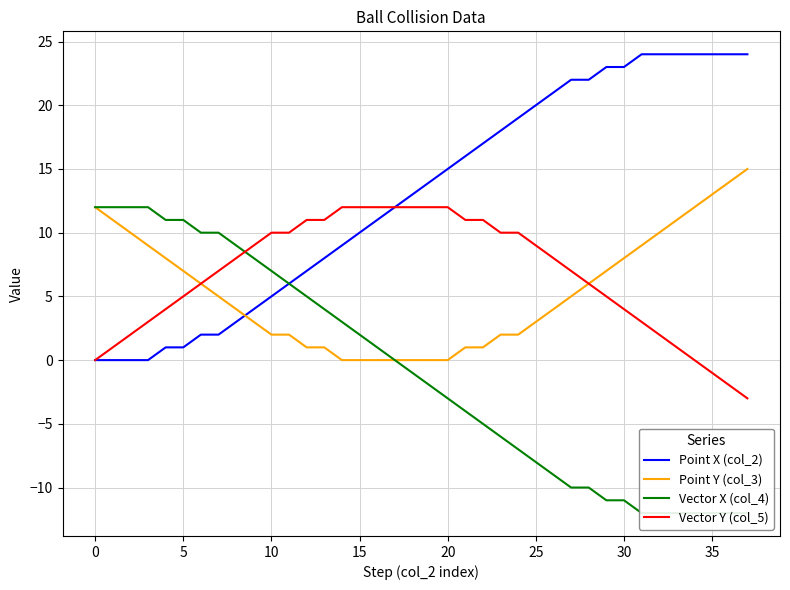

What is the total value across all series at 37?

24